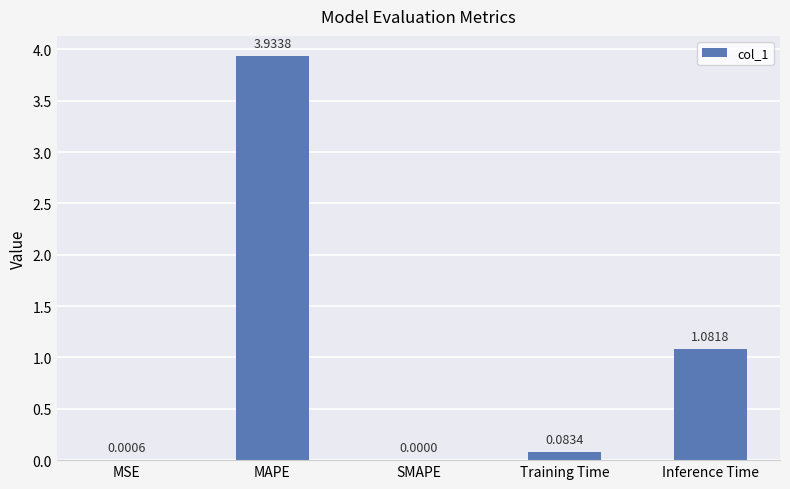

What is the sum of the values at Inference Time and MAPE?

5.0